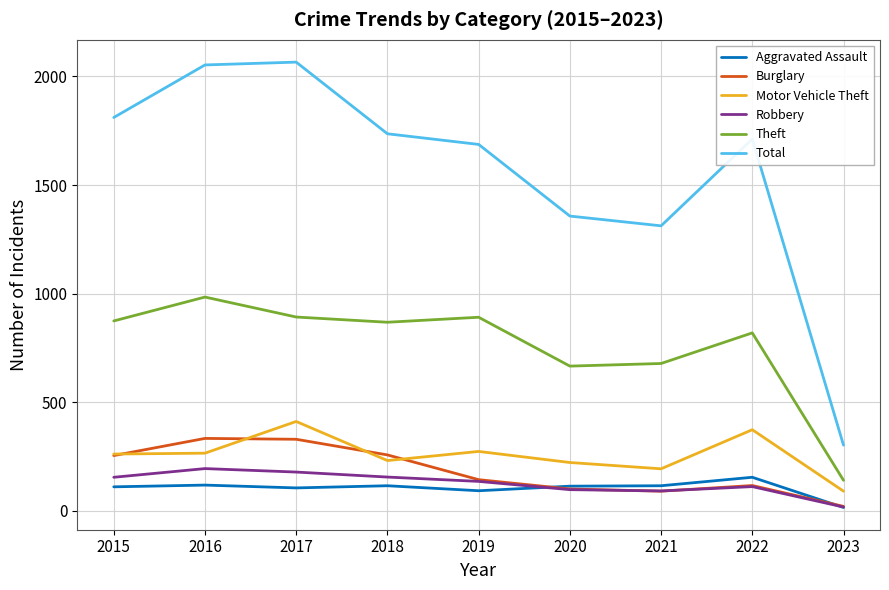

Is it true that Robbery equals 194 at 2016?

True